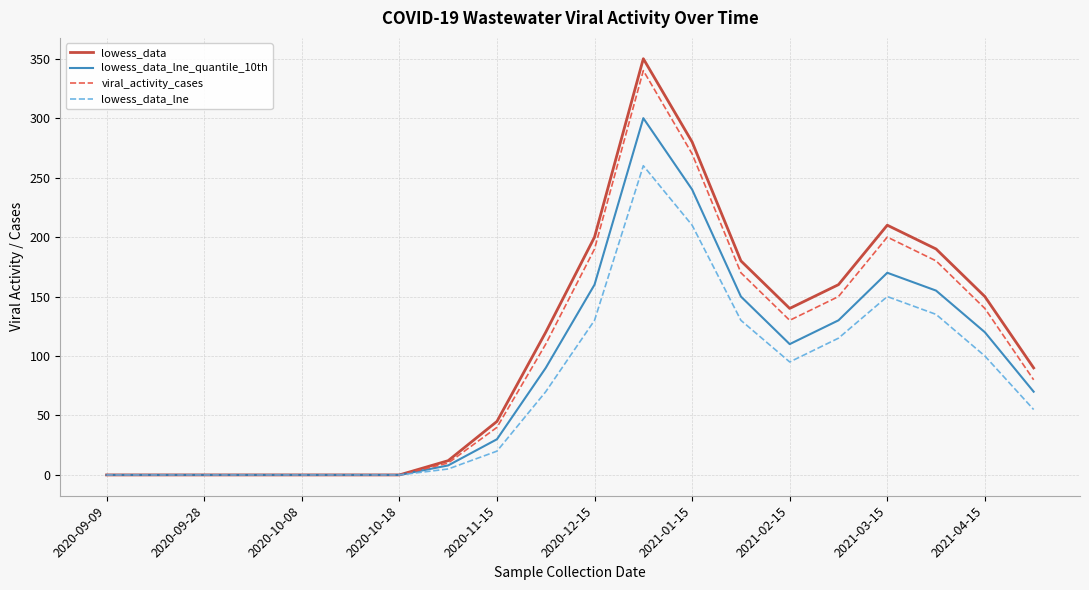

Which series has the largest range (max minus min)?

lowess_data